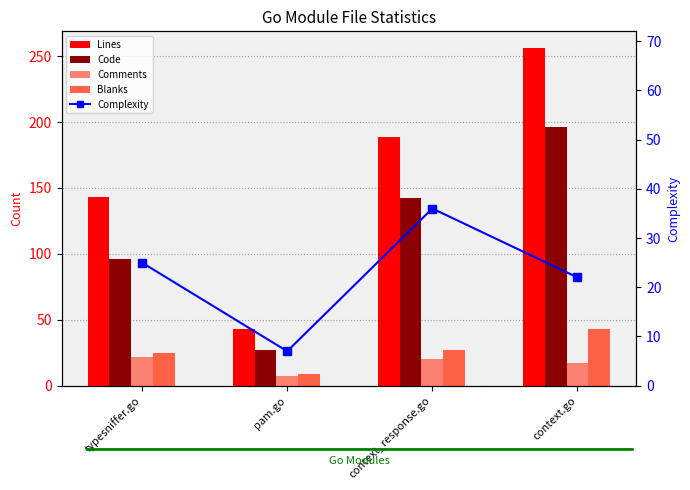

Reading left to right, transcribe all the data shown in this chart.

Lines: typesniffer.go=143	pam.go=43	context_response.go=189	context.go=256
Code: typesniffer.go=96	pam.go=27	context_response.go=142	context.go=196
Comments: typesniffer.go=22	pam.go=7	context_response.go=20	context.go=17
Blanks: typesniffer.go=25	pam.go=9	context_response.go=27	context.go=43
Complexity: typesniffer.go=25	pam.go=7	context_response.go=36	context.go=22